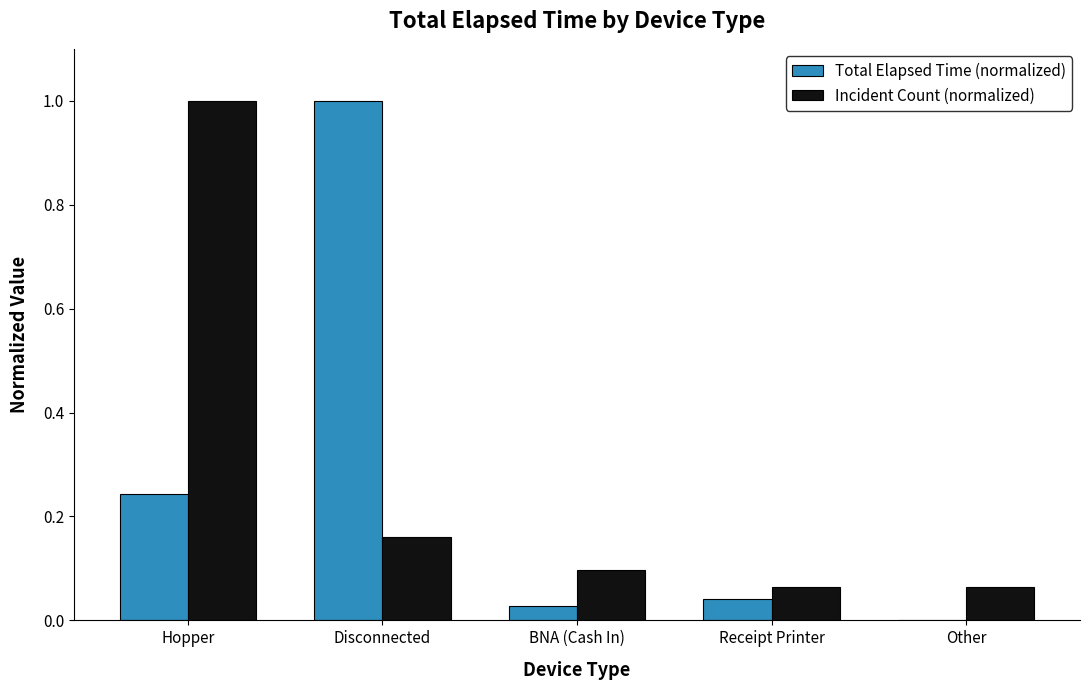

The Incident Count (normalized) series shows 0.0 at Receipt Printer. True or false?

False